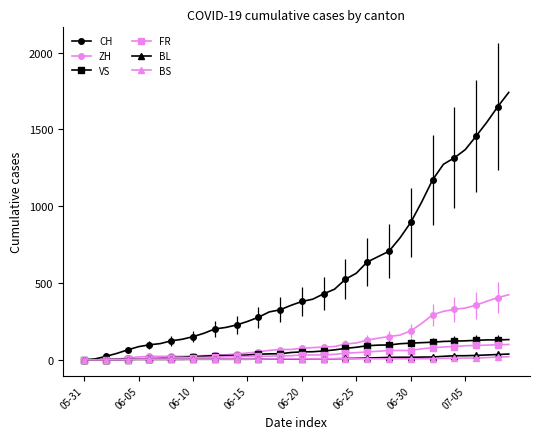

What is the difference between the second highest and second lowest values in the BL series?

34